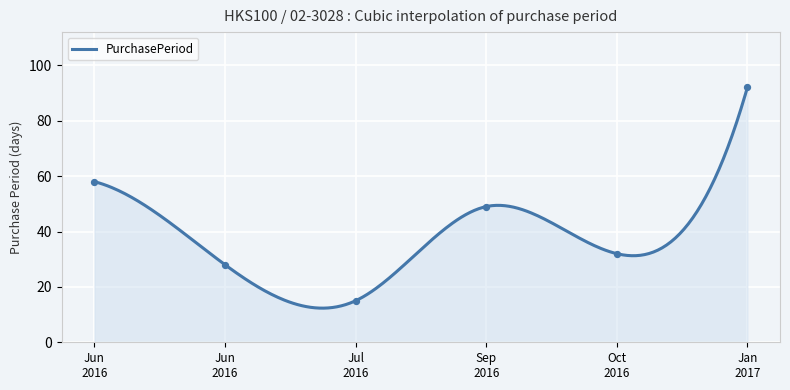

Approximately how many times larger is the value at Jan
2017 compared to Jun
2016?

1.6